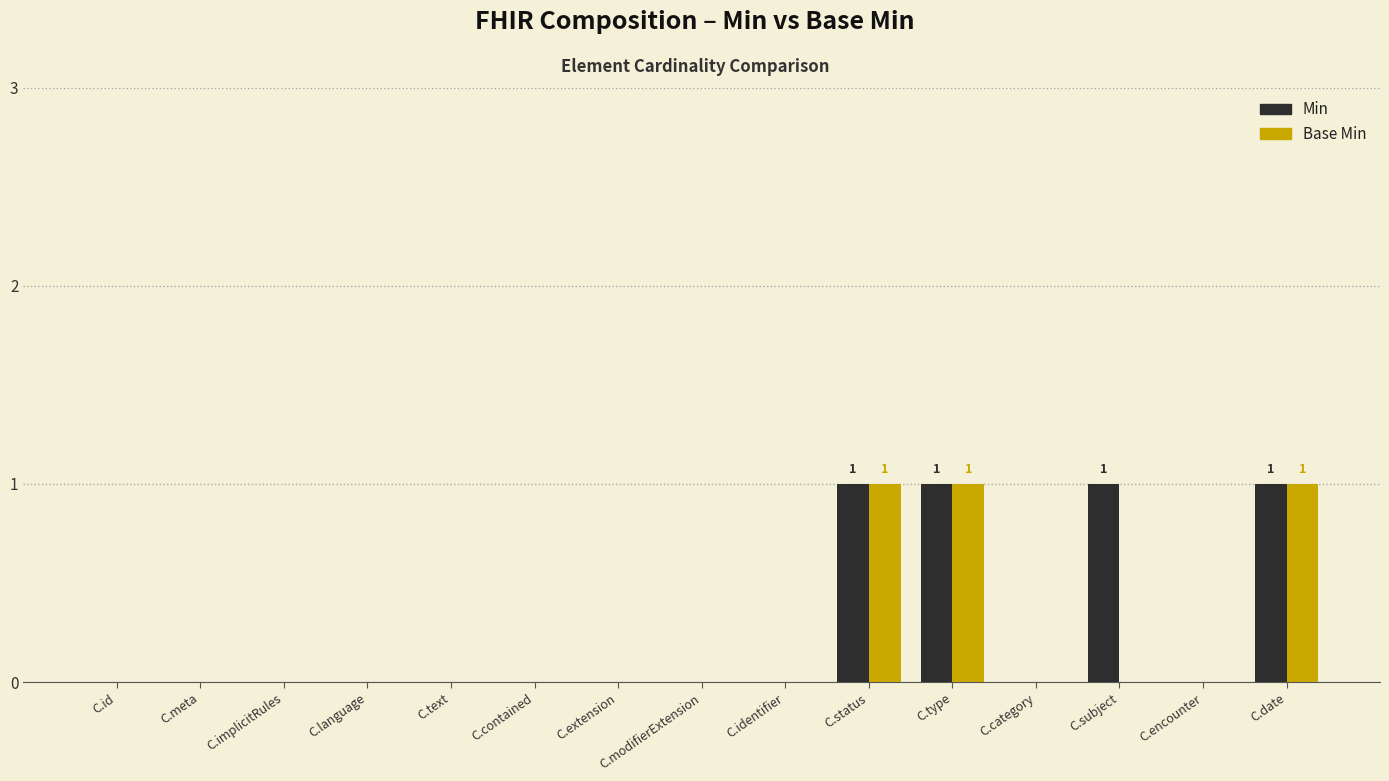

True or false: Base Min has a value of 0 at C.subject.

True